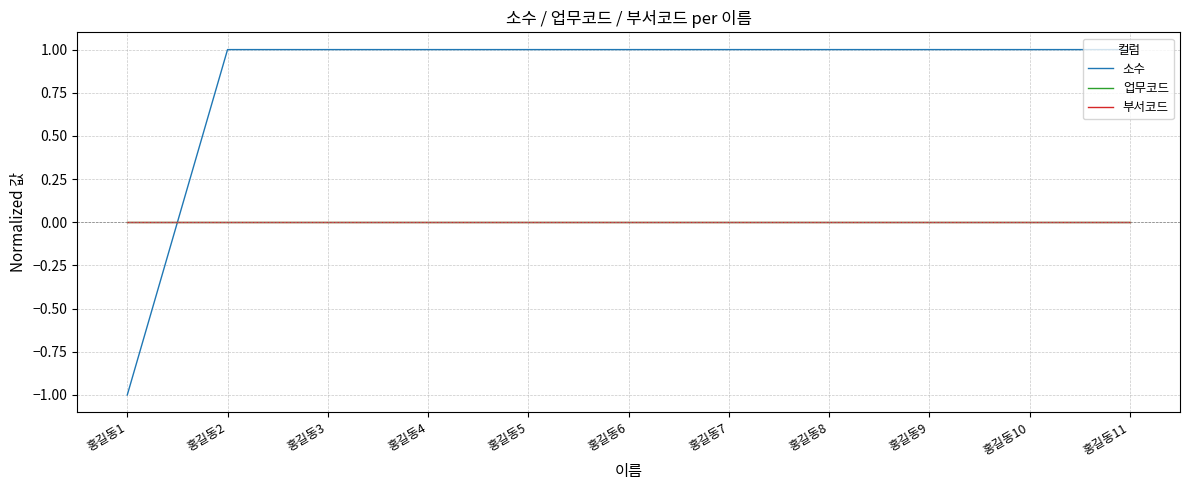

What is the maximum value shown in the chart?

1